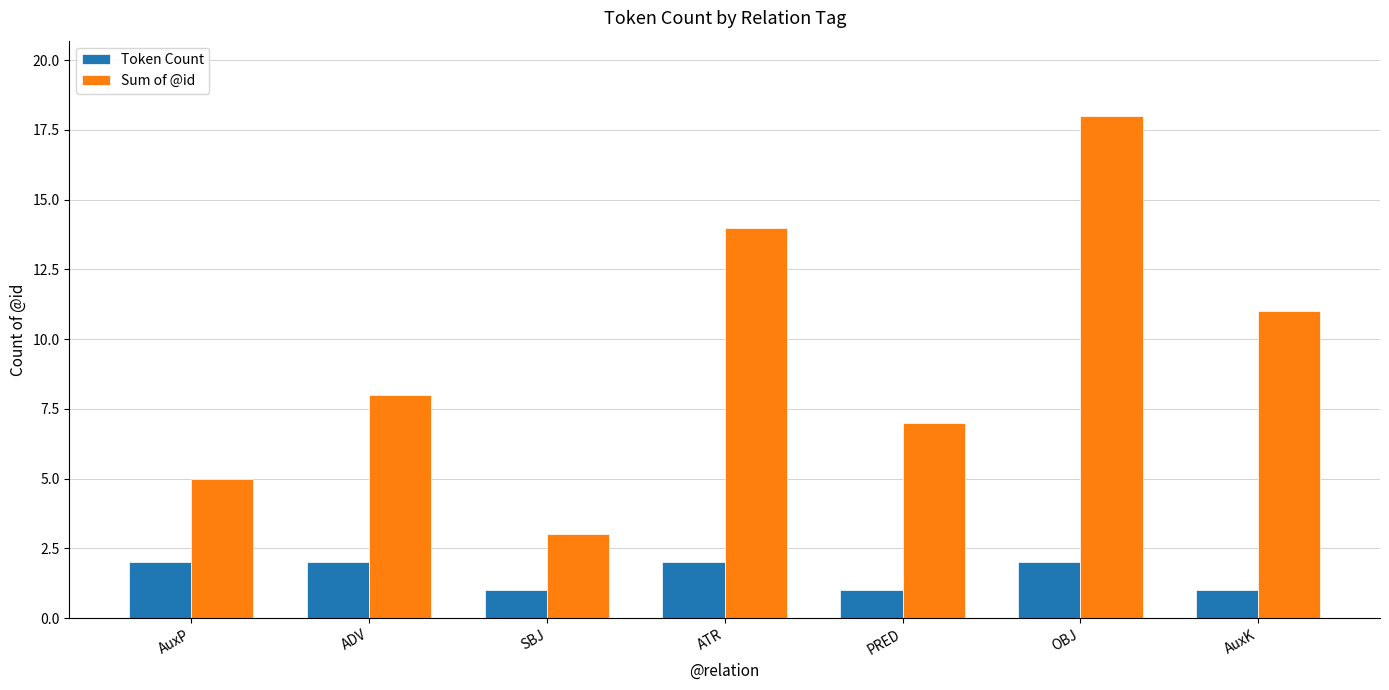

How many Sum of @id values are between 5 and 14?

5